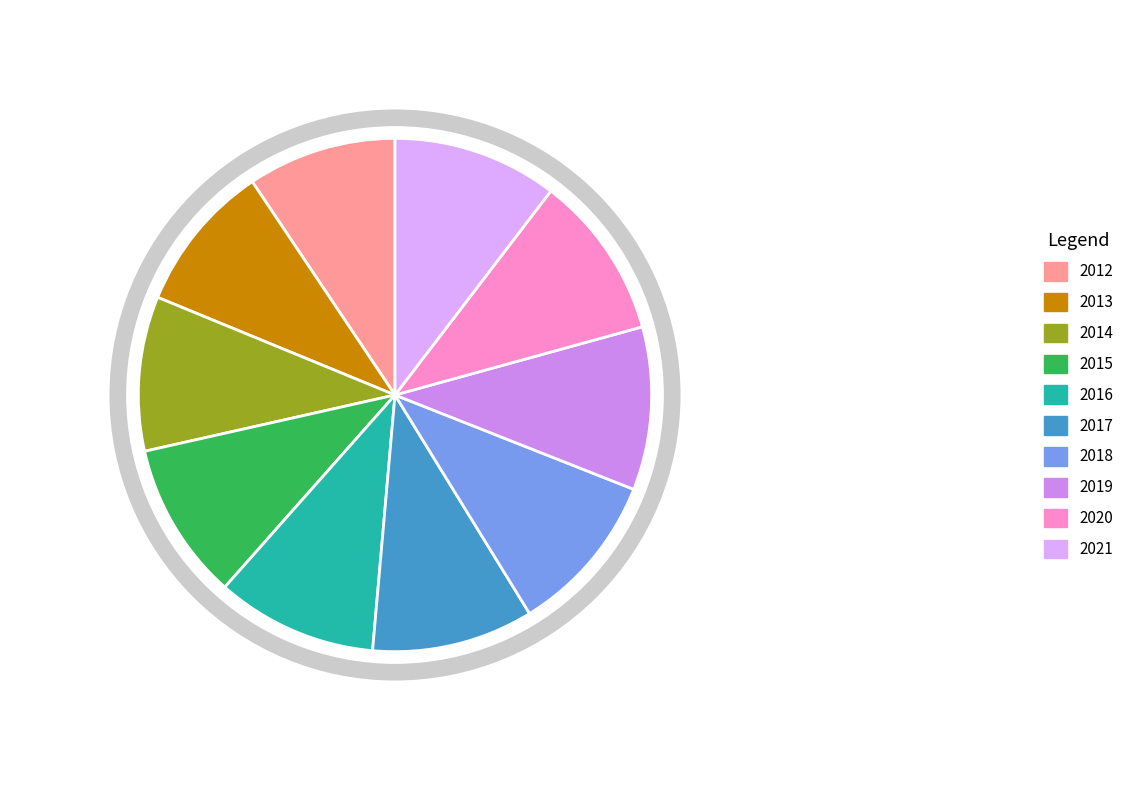

Do 2012 and 2014 together represent more than half of the pie?

No